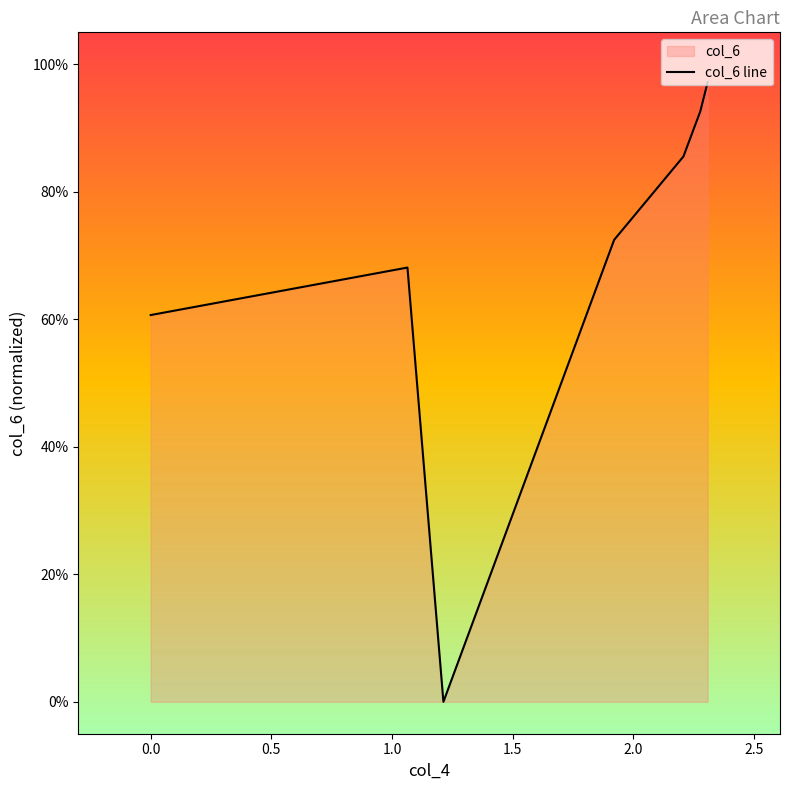

What is the value of the 7th point from the left?

1.0